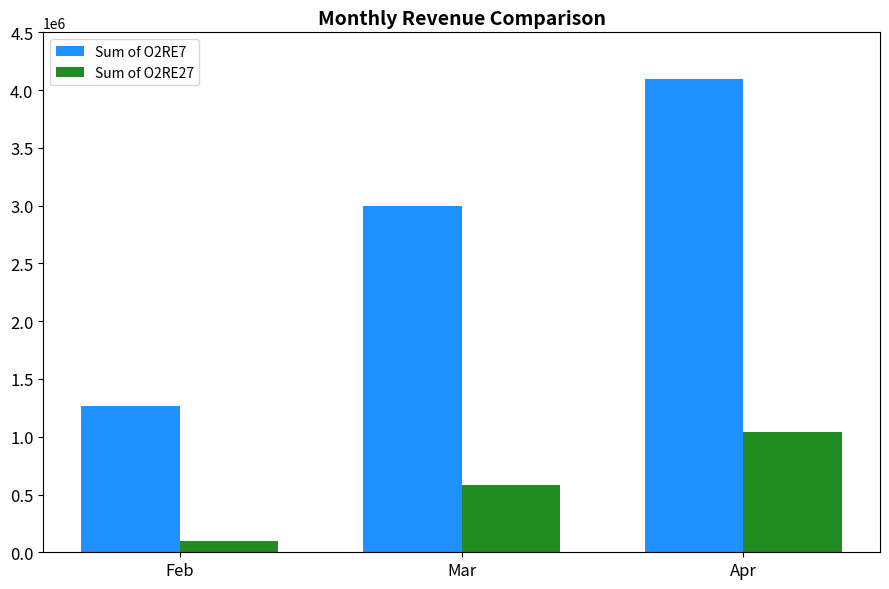

Rank the categories by Sum of O2RE7 value from lowest to highest.

Feb, Mar, Apr